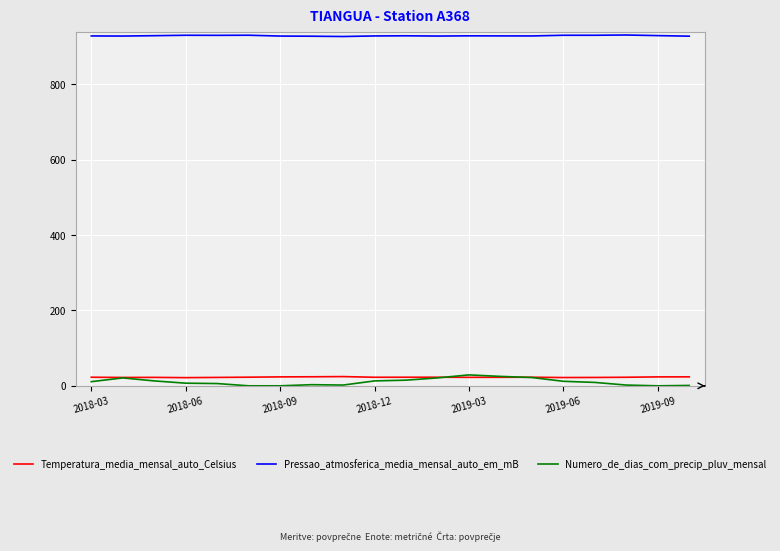

What is the difference between the second highest and minimum values in the Temperatura_media_mensal_auto_Celsius series?

2.3